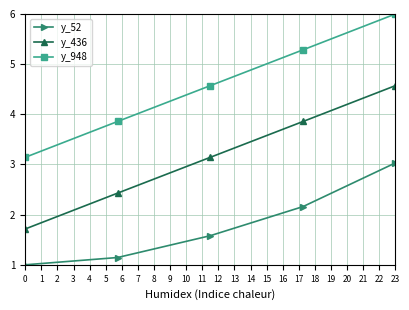

What is the lowest value of the y_52 series?

1.0